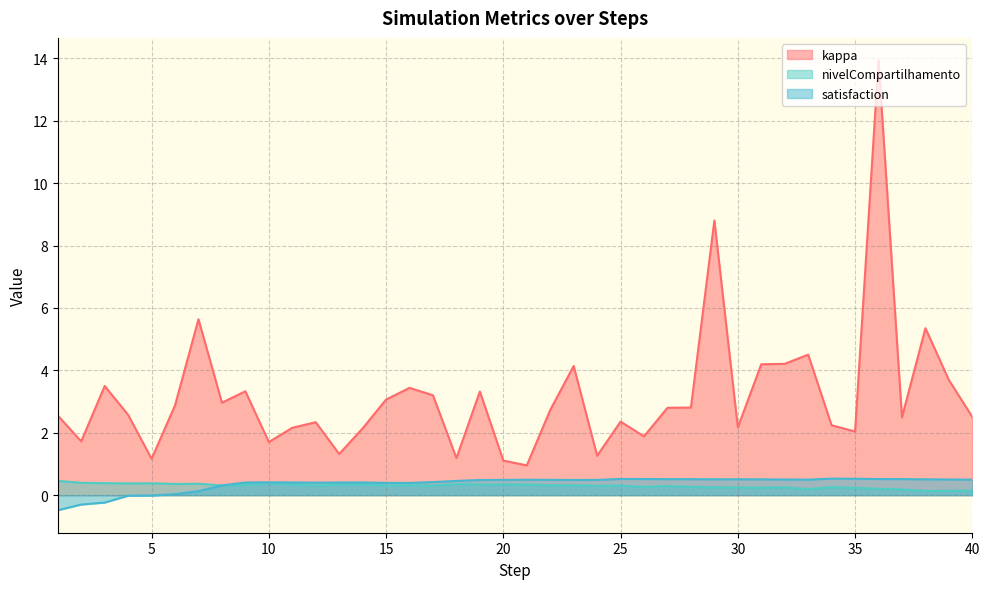

True or false: satisfaction and kappa intersect in this chart.

False